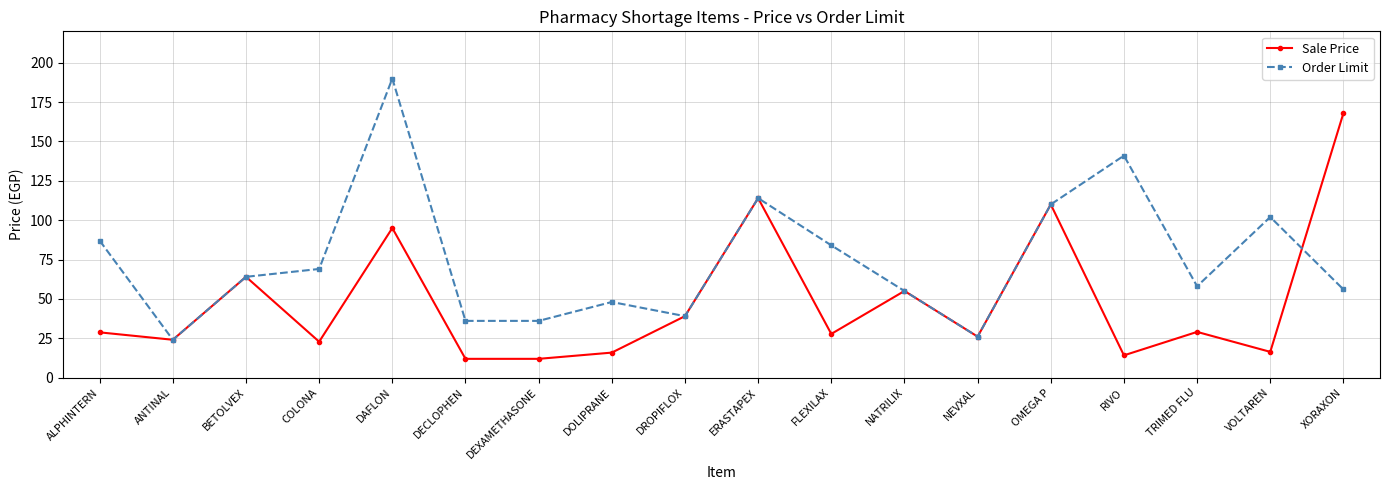

Count the number of data series in this chart.

2